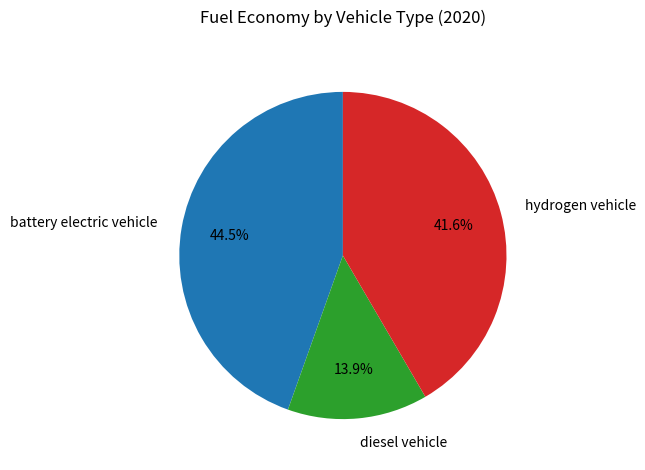

Which has a higher value, battery electric vehicle or diesel vehicle?

battery electric vehicle